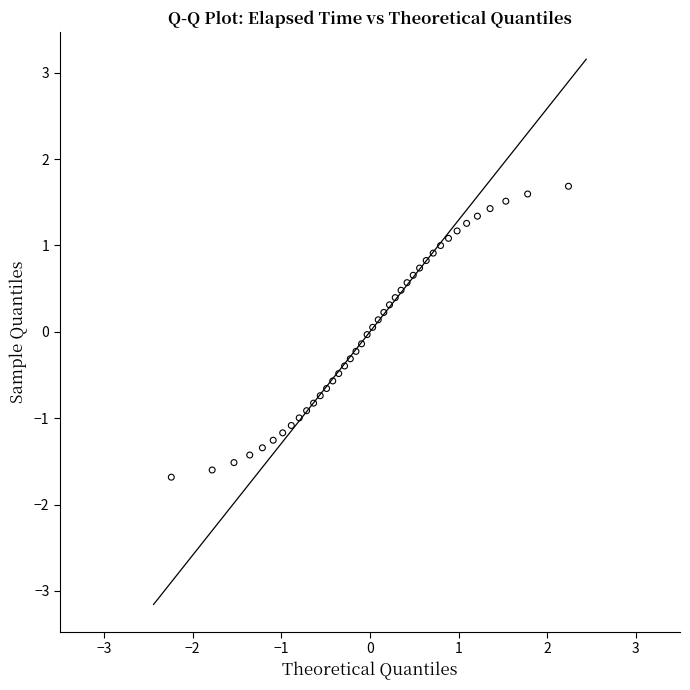

What is the range of X values (max minus min)?

4.5